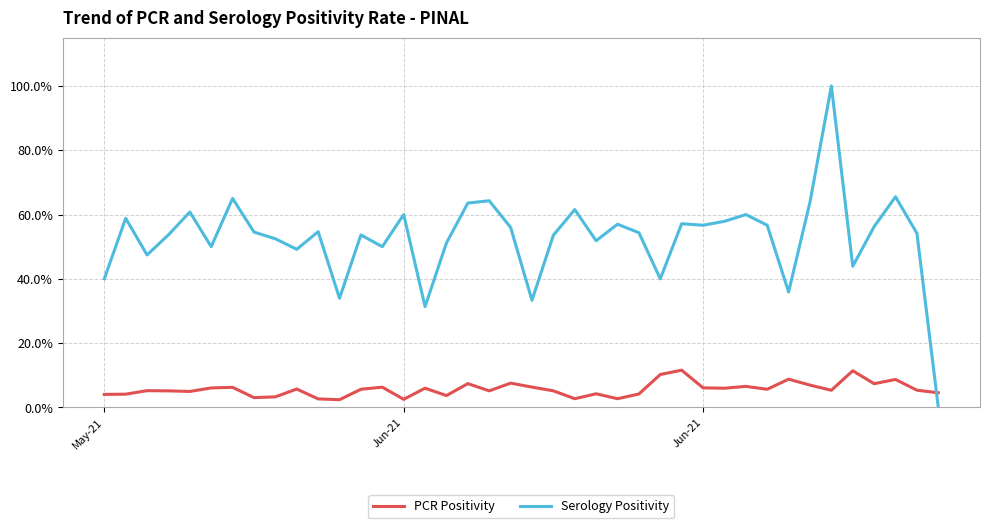

What are all the series names shown in the legend?

PCR Positivity, Serology Positivity